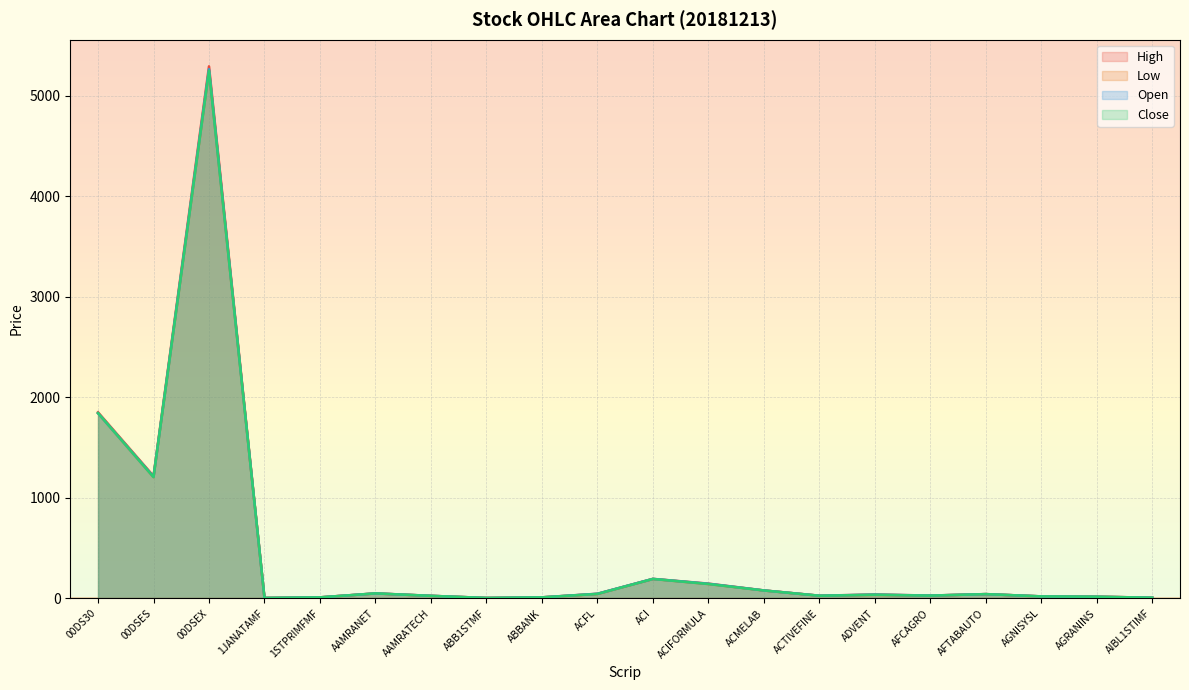

Is it true that Open equals 42.6 at AFTABAUTO?

True